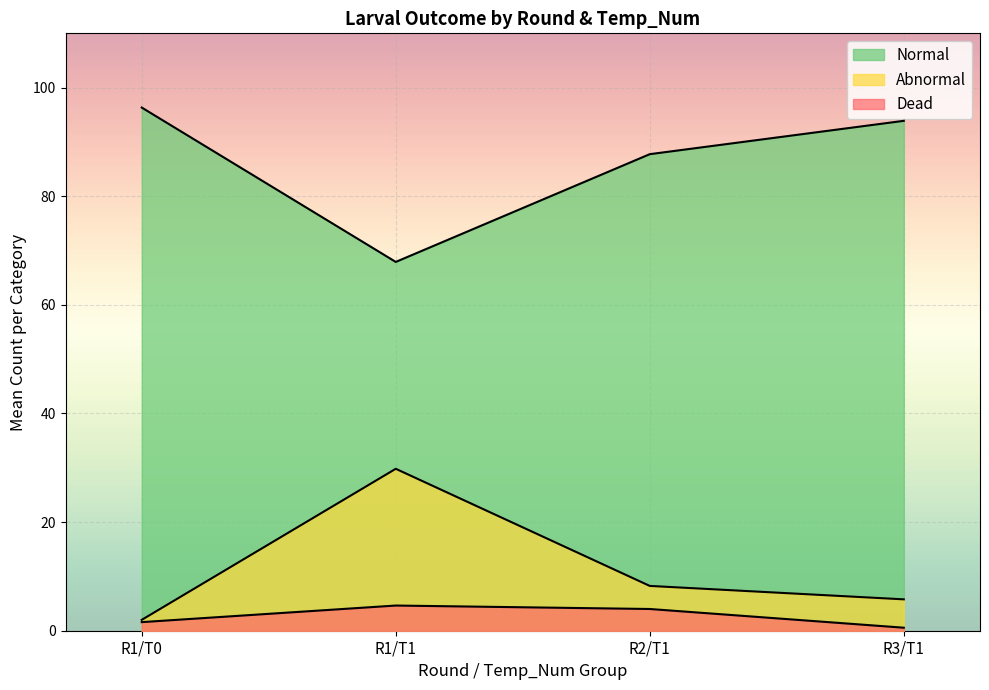

At which label does Normal first exceed 88?

Round 1
Temp_Num 0